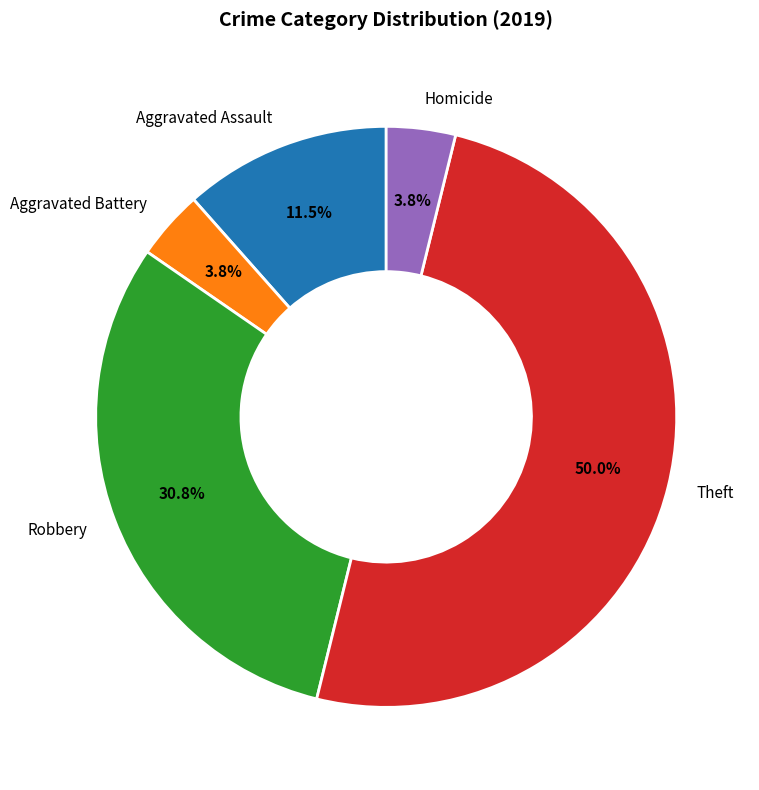

Combined, do Robbery and Aggravated Assault account for over 50%?

No